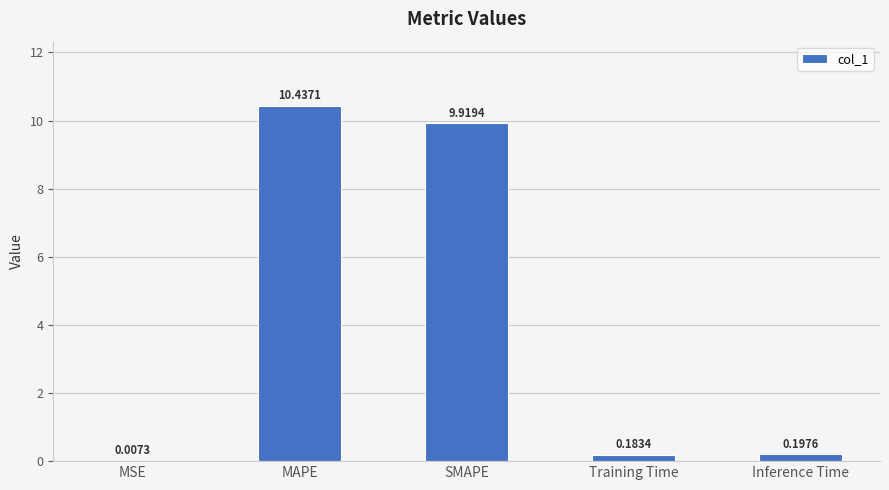

What is the sum of all values?

20.7